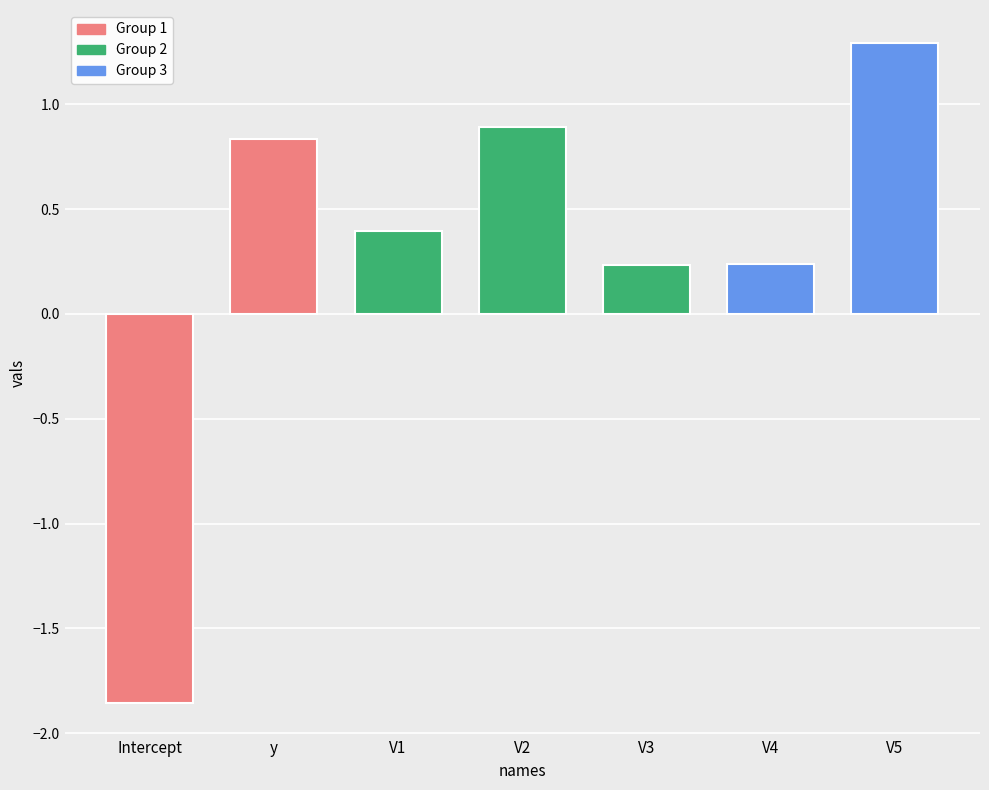

What is the approximate value at V2?

0.9